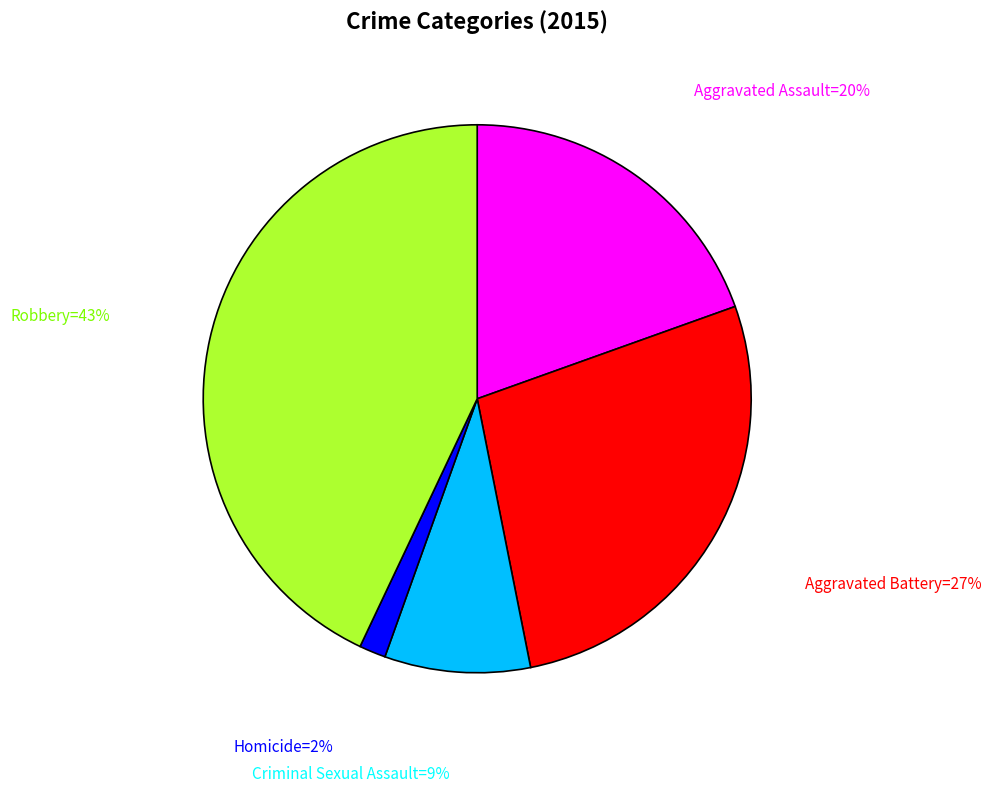

How many segments does this pie chart have?

5